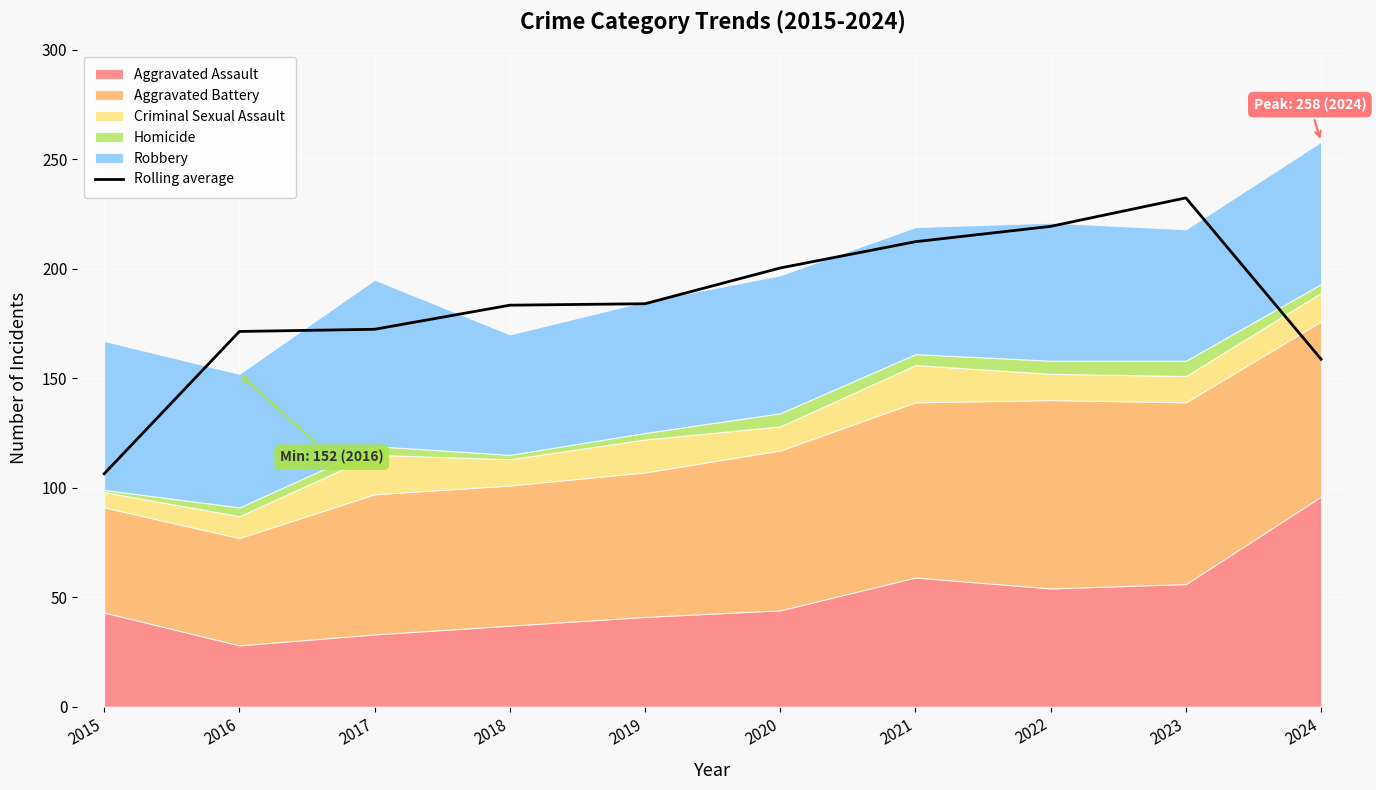

At which category does the chart reach its minimum across all series?

2015